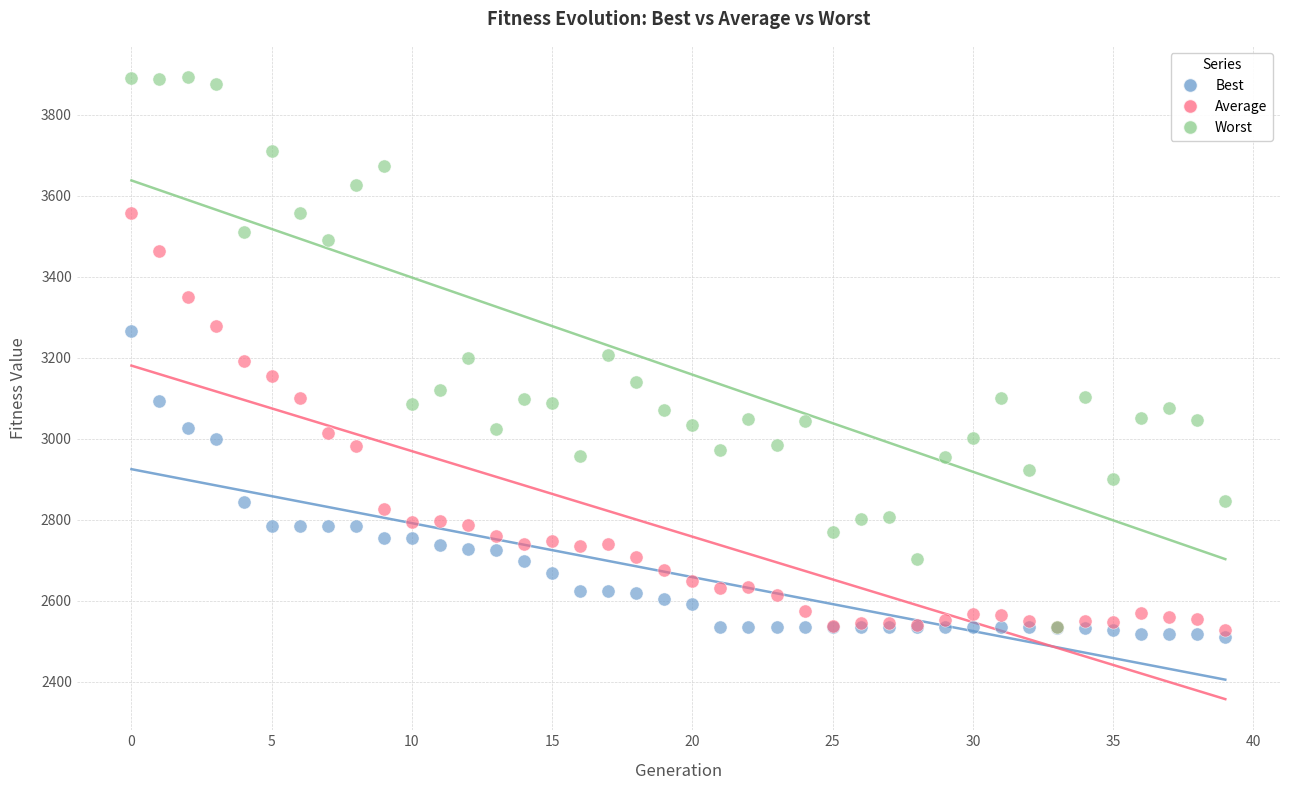

What are all the series names shown in the legend?

Best, Average, Worst